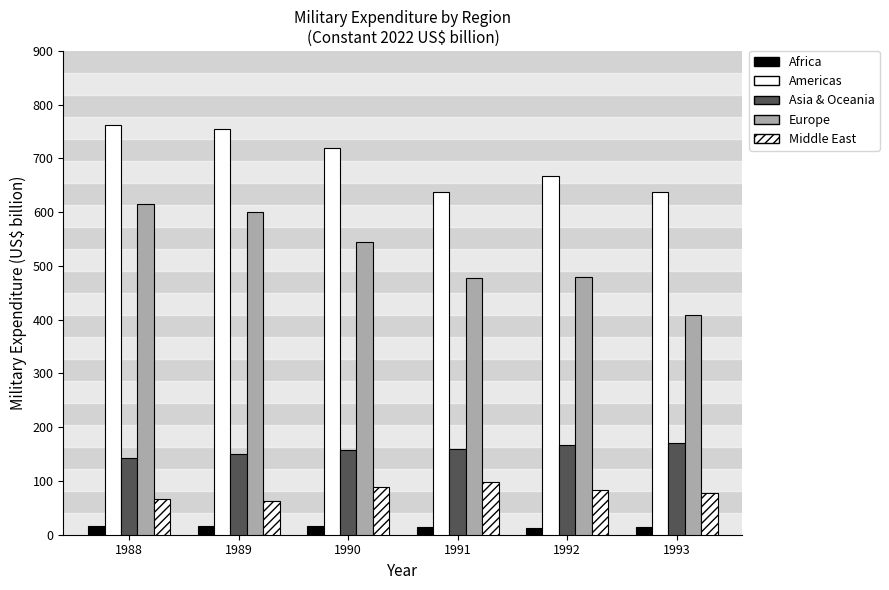

Which category has the highest value in the Americas series?

1988